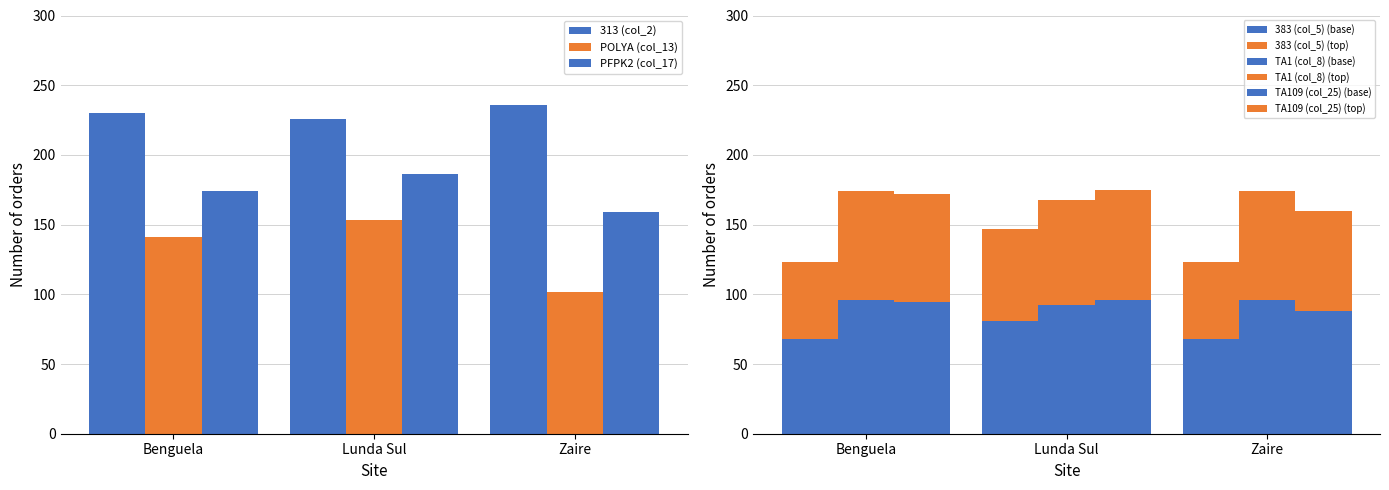

Is it true that POLYA (col_13) equals 141.0 at Benguela?

True